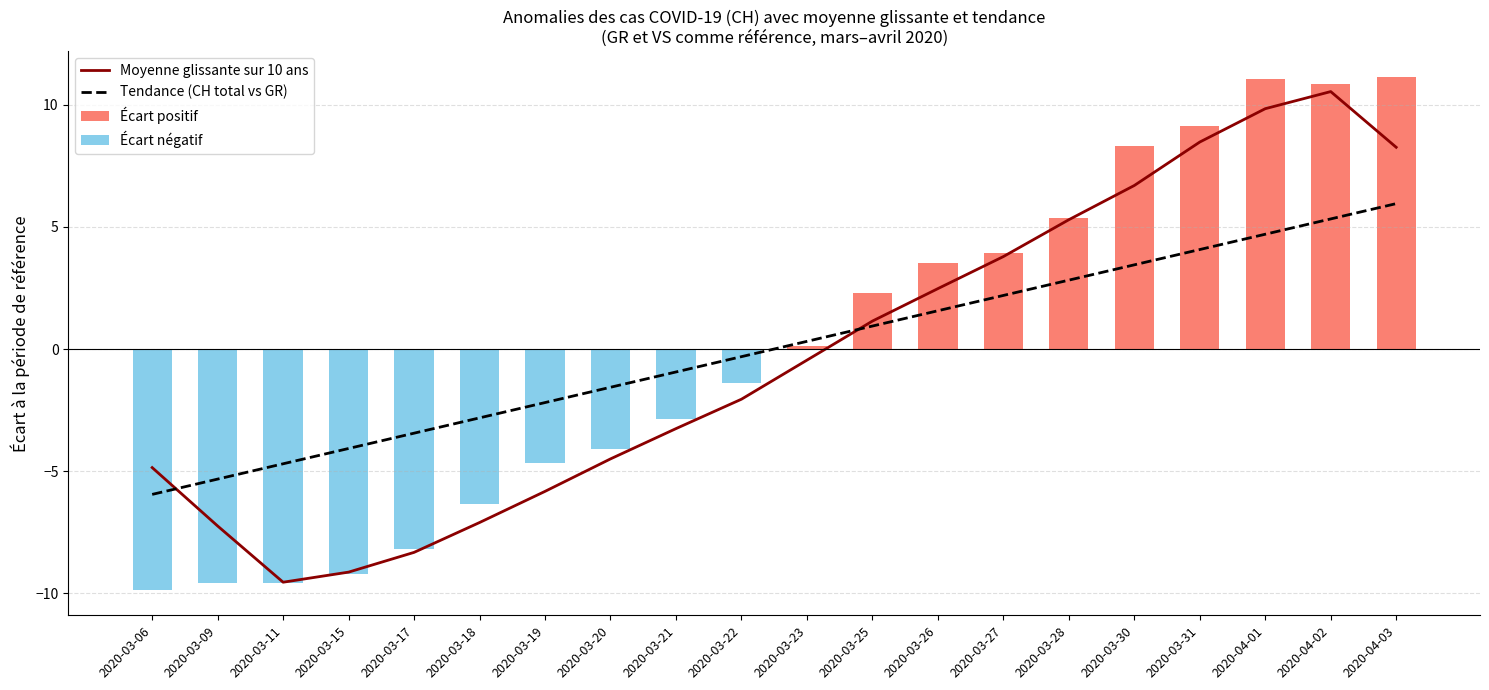

Rank the categories by Écart négatif value from highest to lowest.

2020-03-23, 2020-03-25, 2020-03-26, 2020-03-27, 2020-03-28, 2020-03-30, 2020-03-31, 2020-04-01, 2020-04-02, 2020-04-03, 2020-03-22, 2020-03-21, 2020-03-20, 2020-03-19, 2020-03-18, 2020-03-17, 2020-03-15, 2020-03-09, 2020-03-11, 2020-03-06